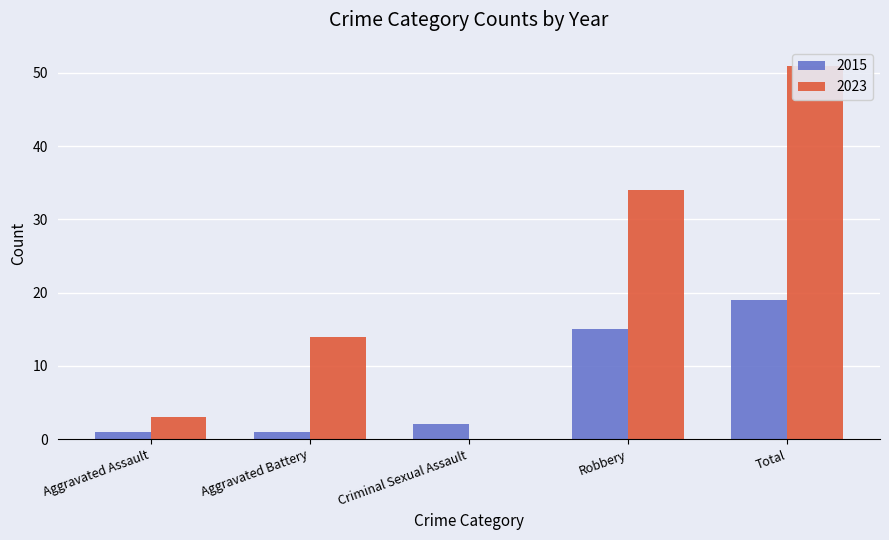

What is the maximum value for 2023?

51